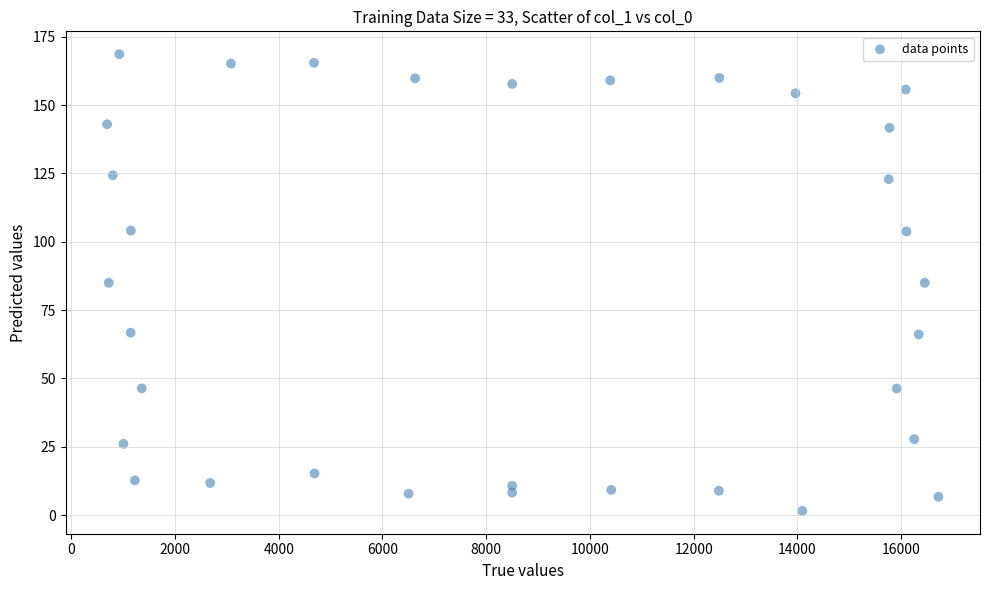

What is the range of X values (max minus min)?

16028.1